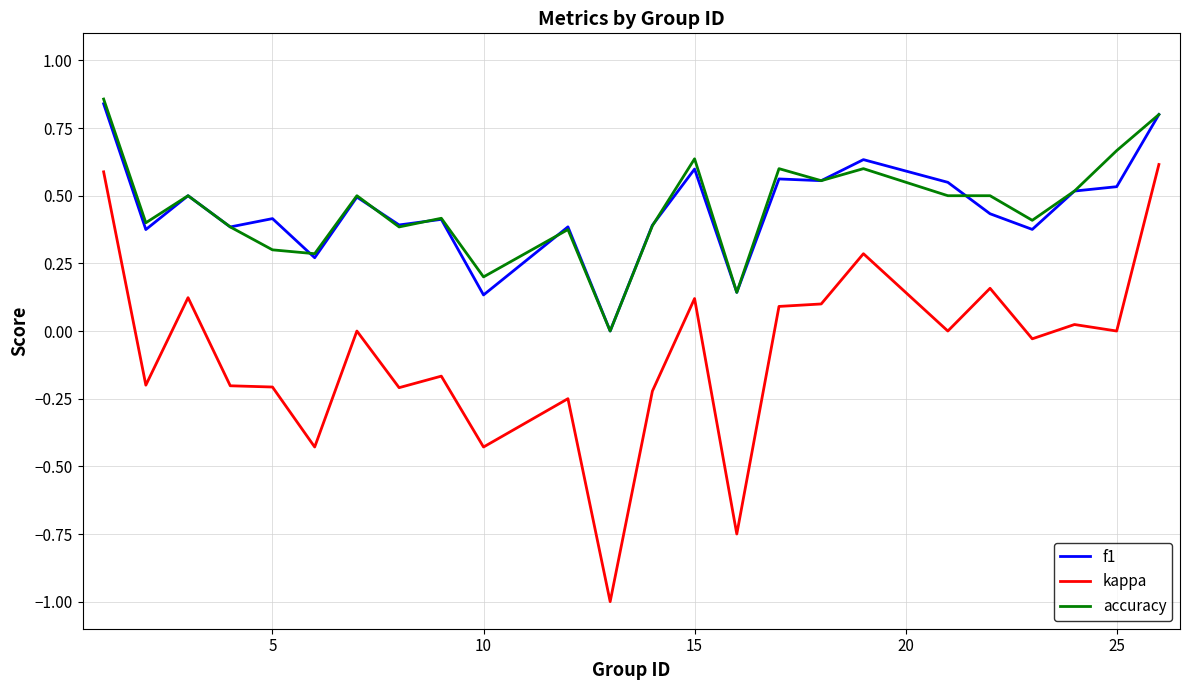

True or false: kappa has more than 1 points higher than both neighbors.

True